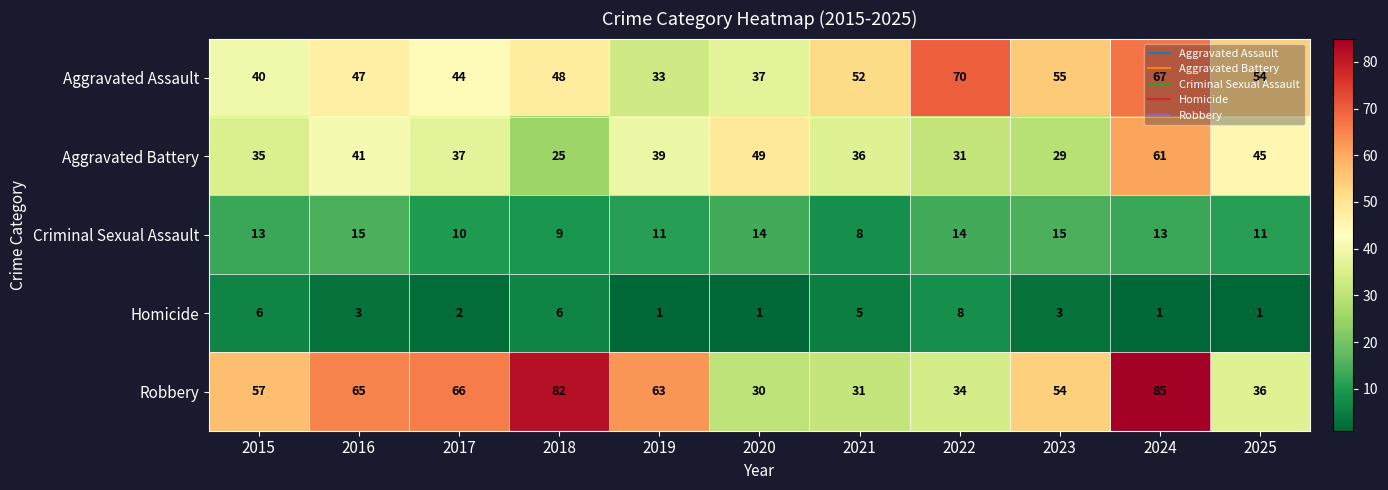

Which series has the largest range (max minus min)?

Robbery